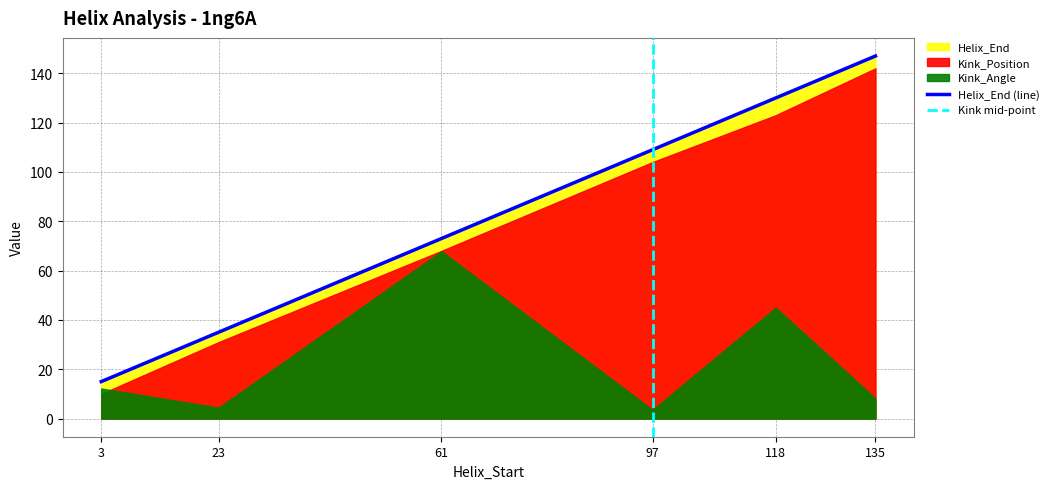

Between 61 and 23, which is larger?

61